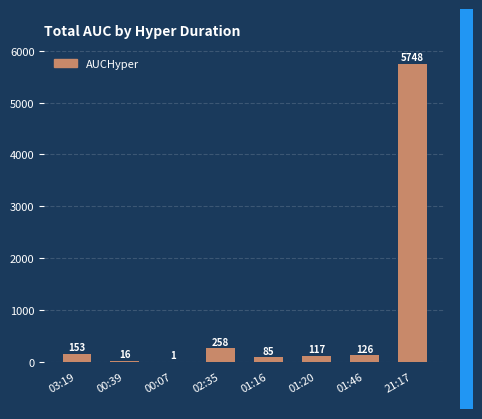

Is it true that the value at 01:46 is 126.1?

True